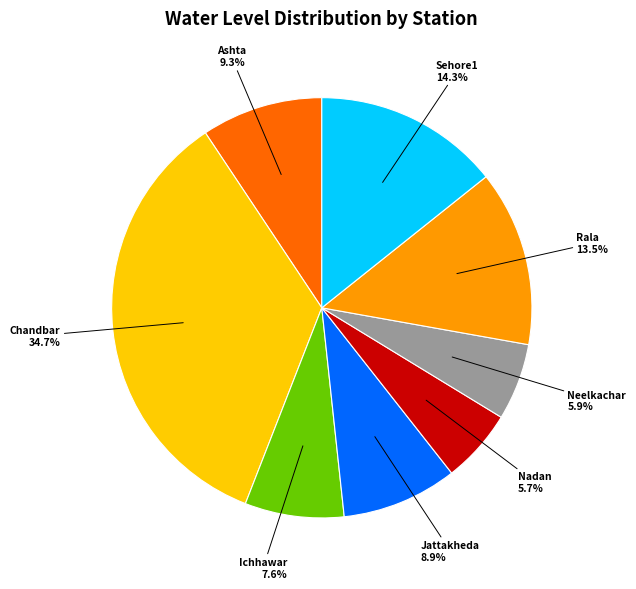

Is Nadan the majority of the pie?

No